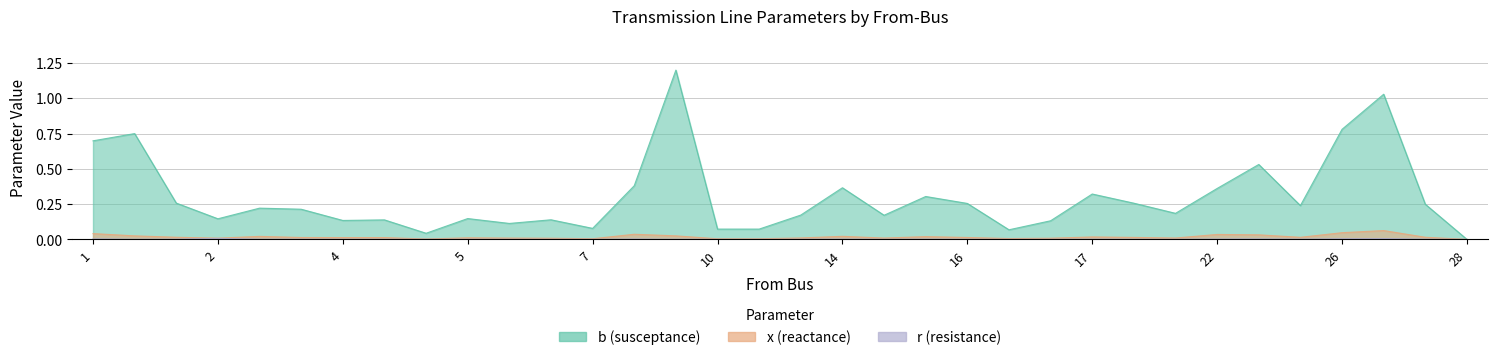

At which category does b reach its first local peak?

1